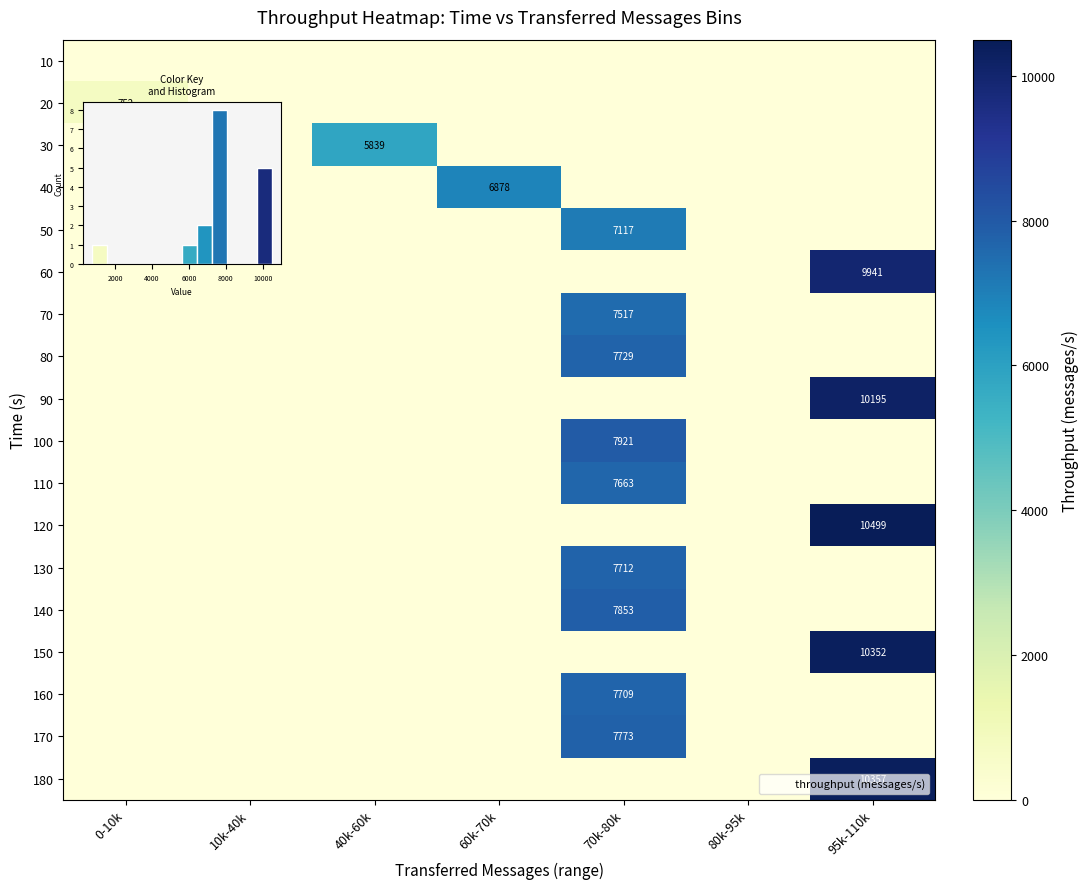

What is the sum of the 20 values at 0-10k and 70k-80k?

752